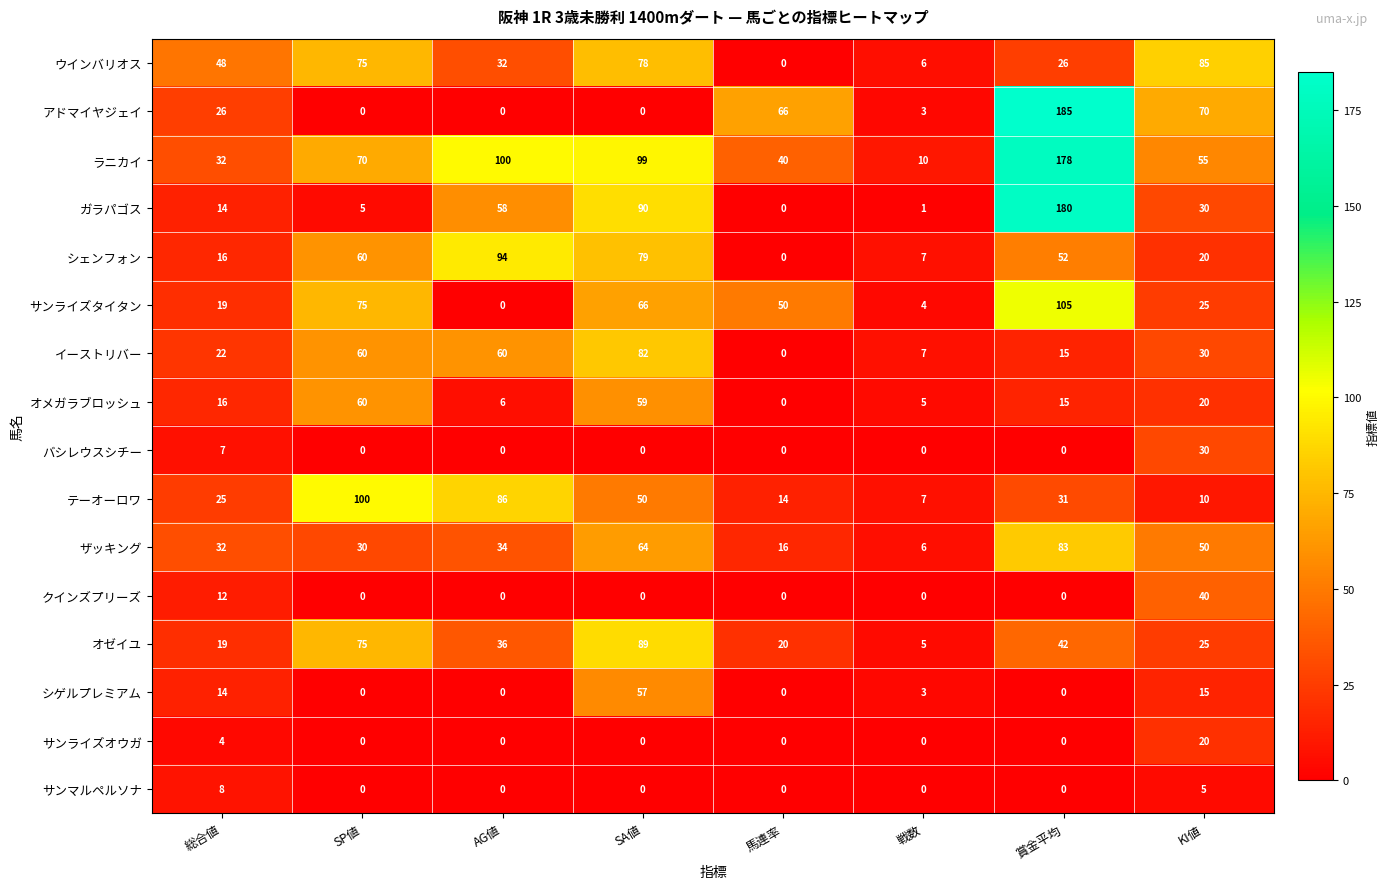

What is the maximum value shown in the chart?

185